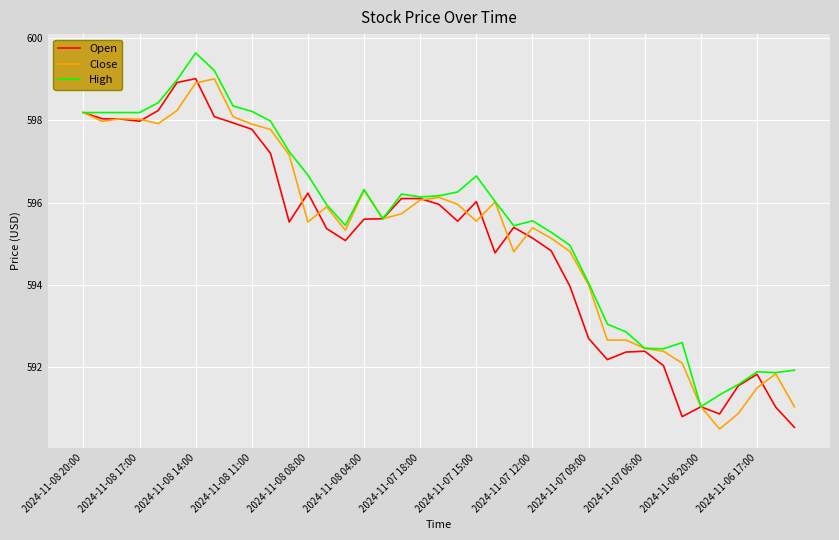

What is the maximum value shown in the chart?

599.6